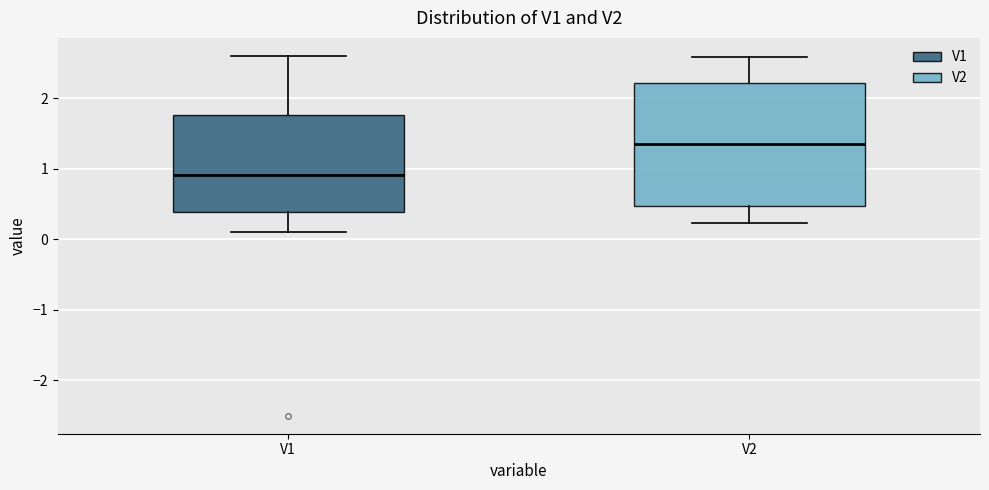

Where is the upper edge of the box for V2 on the y-axis? The values are not printed on the chart, so give them approximately, as read against the axis.

2.2